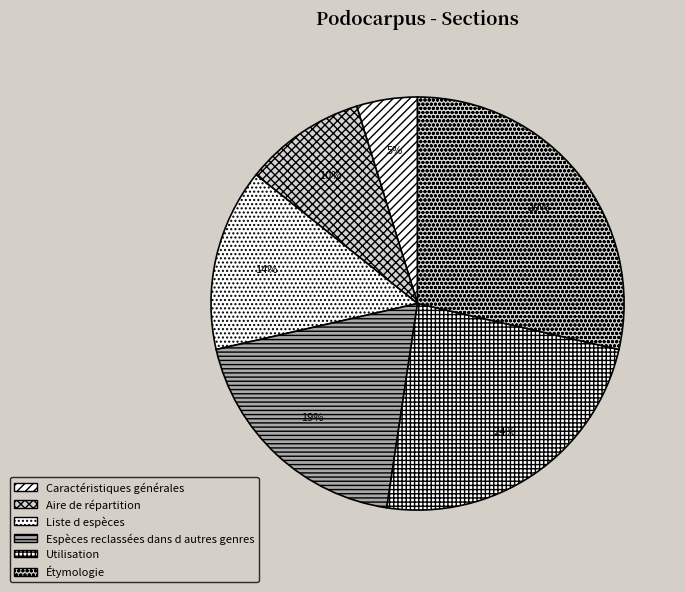

Is Liste d espèces the majority of the pie?

No